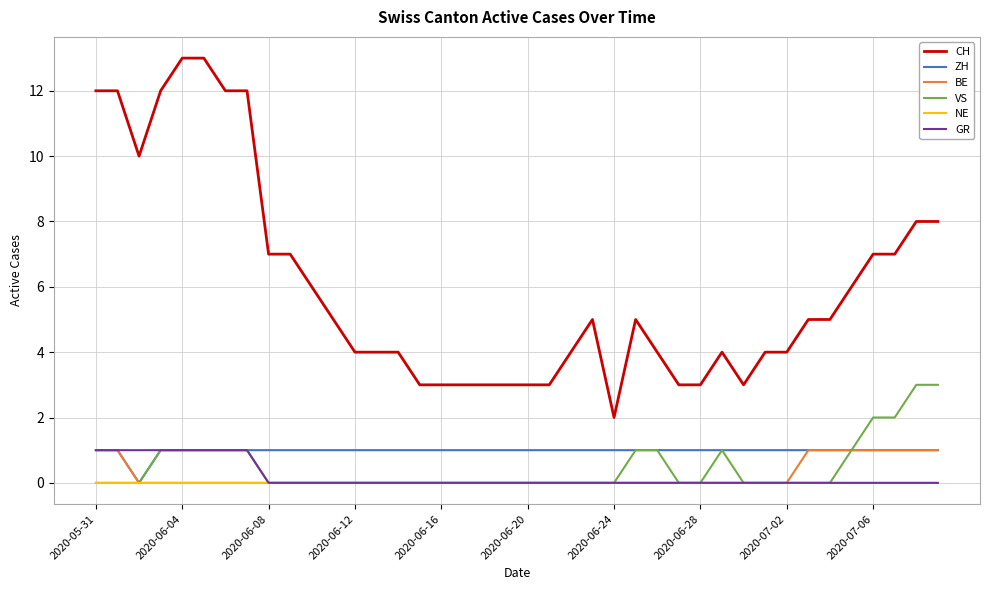

Which series has the largest range (max minus min)?

CH